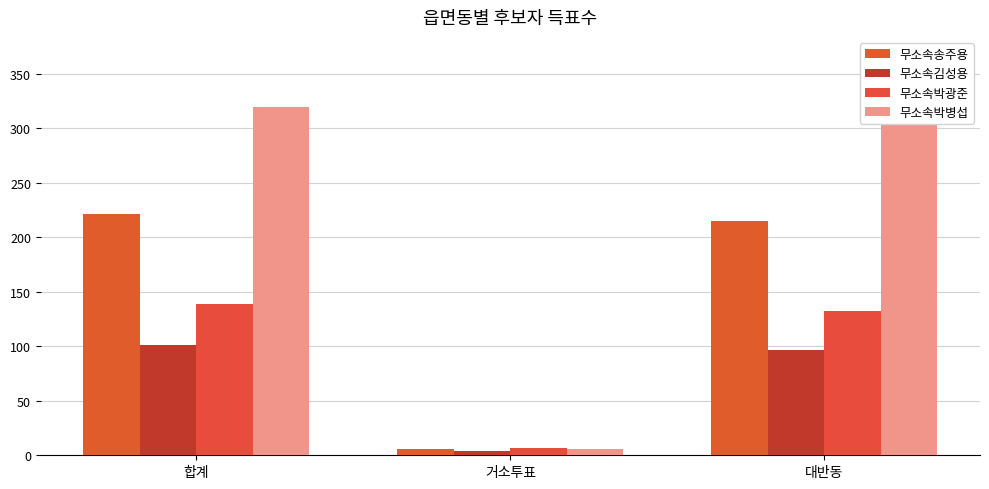

Reading left to right, transcribe all the data shown in this chart.

무소속송주용: 합계=221	거소투표=6	대반동=215
무소속김성용: 합계=101	거소투표=4	대반동=97
무소속박광준: 합계=139	거소투표=7	대반동=132
무소속박병섭: 합계=320	거소투표=6	대반동=314